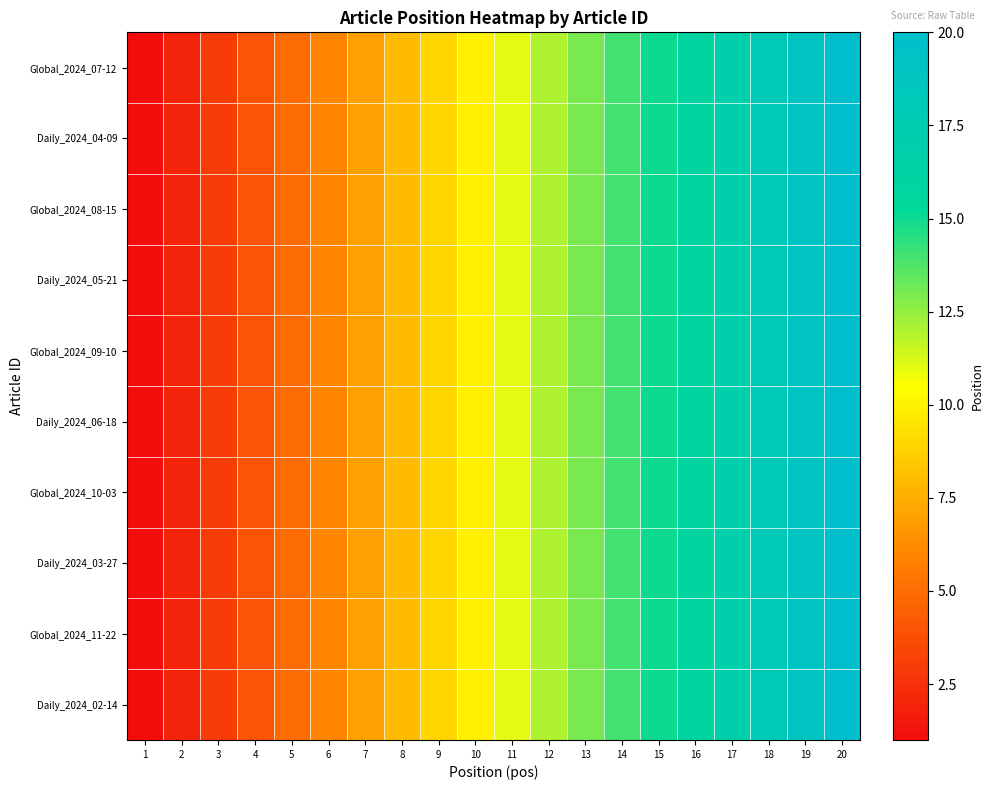

Rank the series at 19 from lowest to highest value.

Global_2024_07-12, Daily_2024_04-09, Global_2024_08-15, Daily_2024_05-21, Global_2024_09-10, Daily_2024_06-18, Global_2024_10-03, Daily_2024_03-27, Global_2024_11-22, Daily_2024_02-14